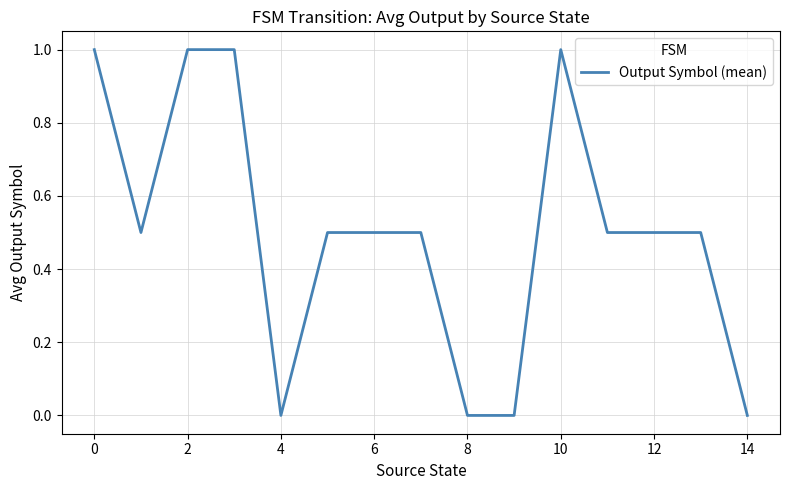

What is the difference between the maximum and minimum values?

1.0